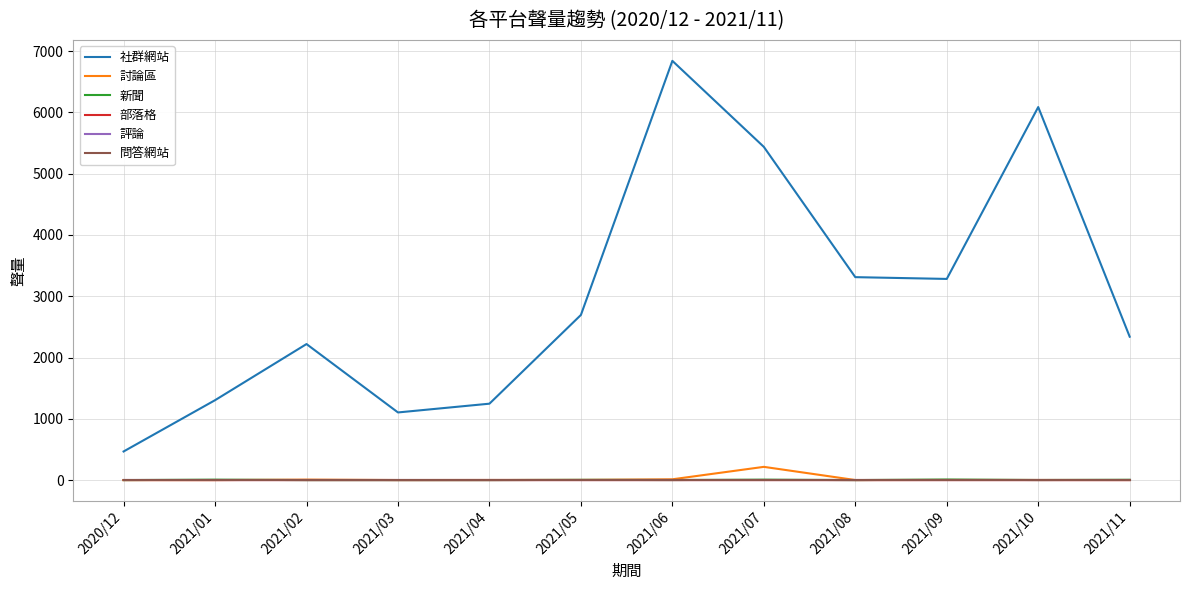

True or false: 評論 and 新聞 cross at least once.

False